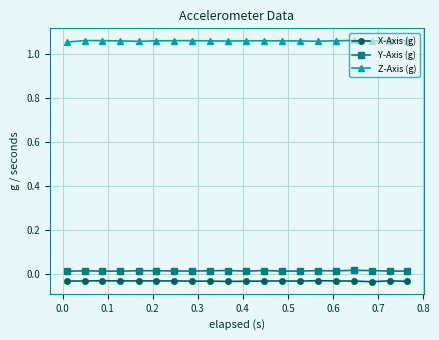

Count the Z-Axis (g) values in the range 1 to 2.

20